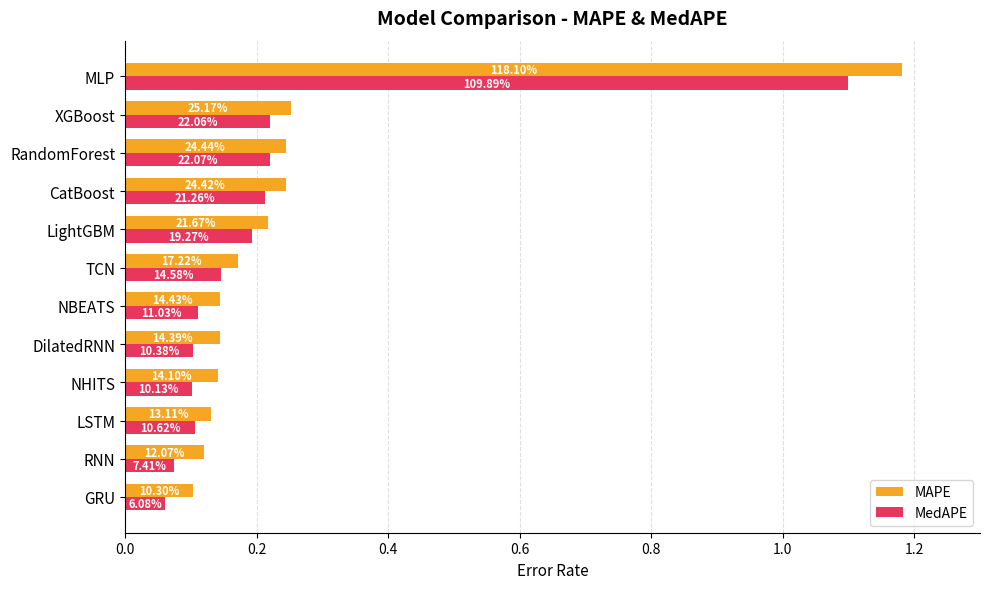

Reading right to left, what are all the values shown in this chart?

MAPE: 1.2	0.3	0.2	0.2	0.2	0.2	0.1	0.1	0.1	0.1	0.1	0.1
MedAPE: 1.1	0.2	0.2	0.2	0.2	0.1	0.1	0.1	0.1	0.1	0.1	0.1